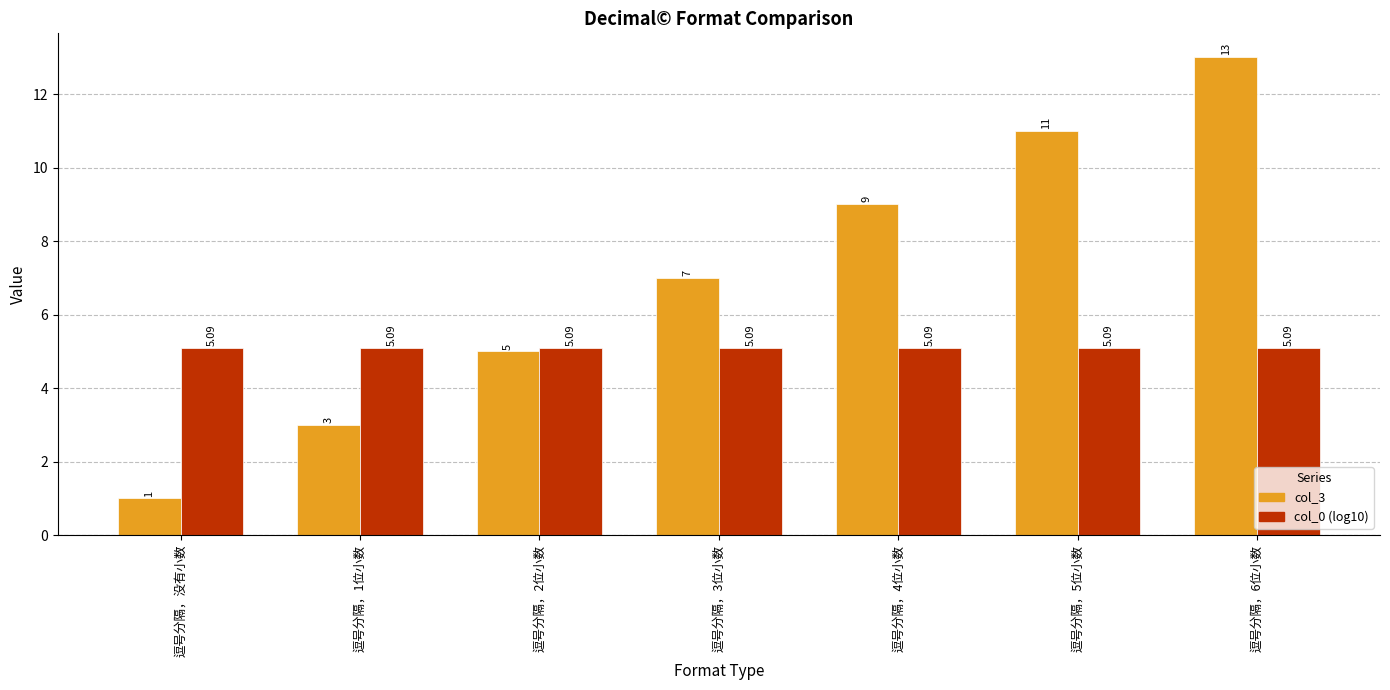

How many col_3 values are between 3 and 11?

5